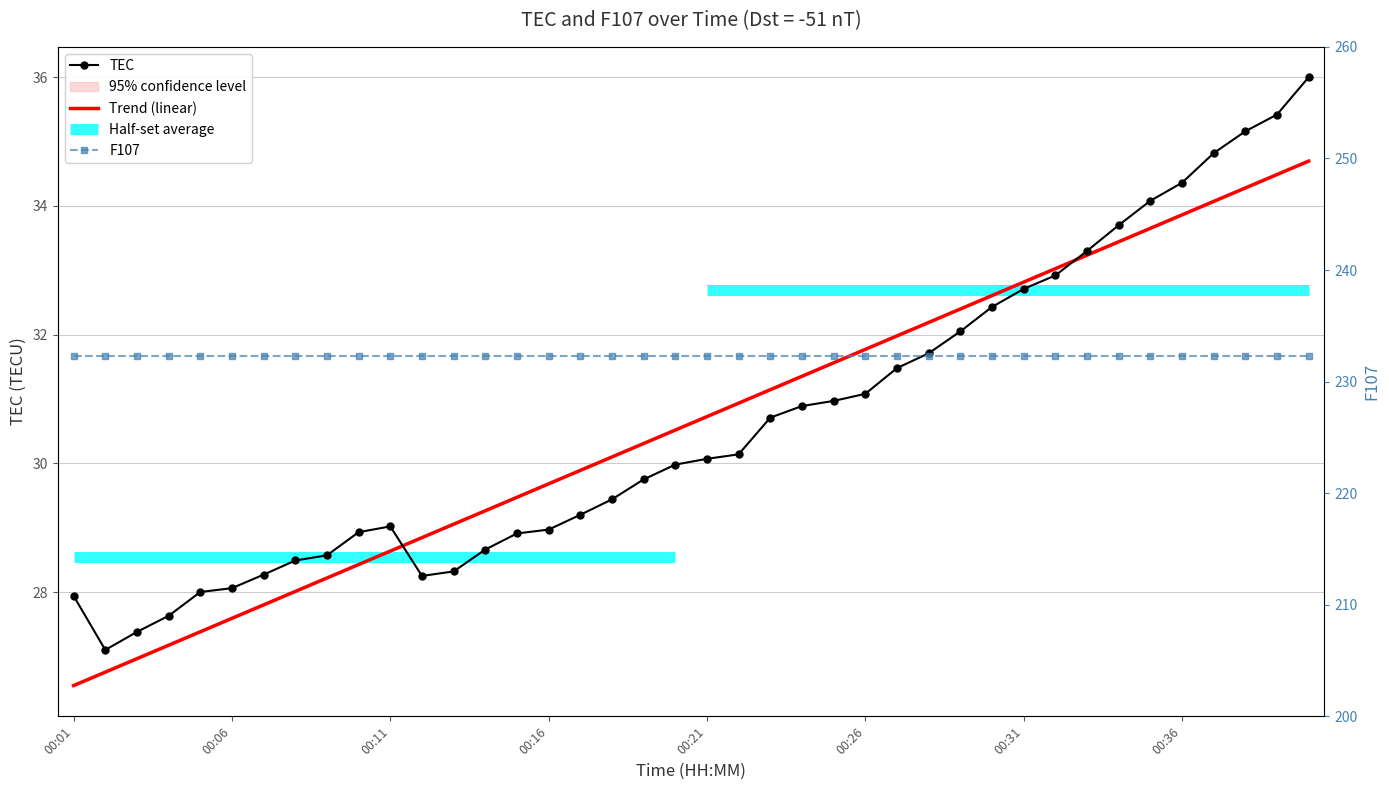

How many lines are shown in the chart?

3